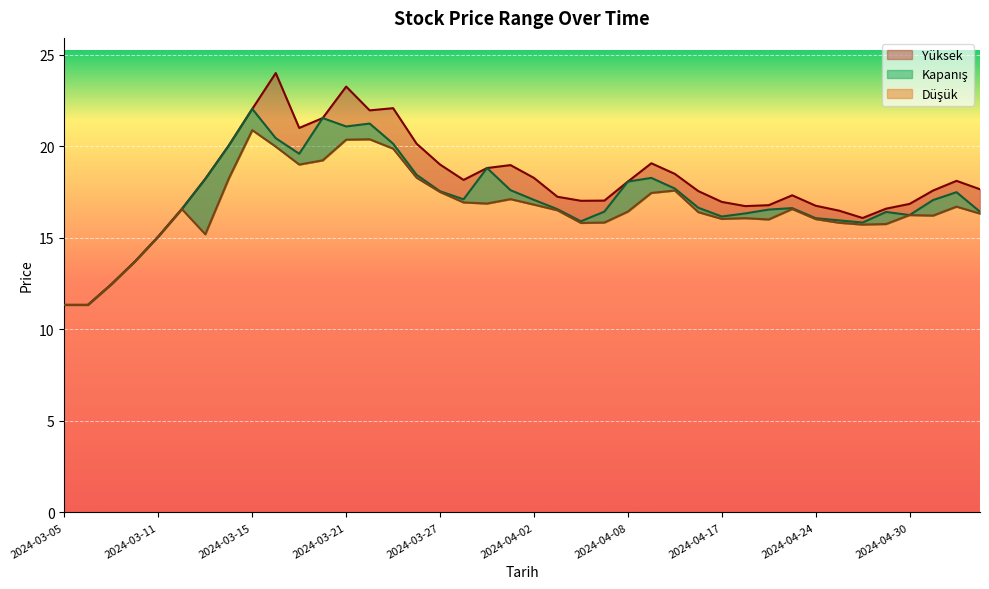

True or false: Yüksek and Kapanış intersect in this chart.

False